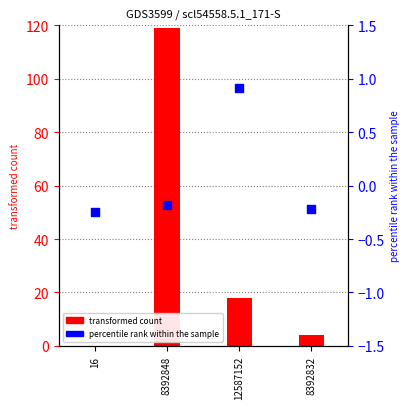

Which series has the largest total across all categories?

transformed count